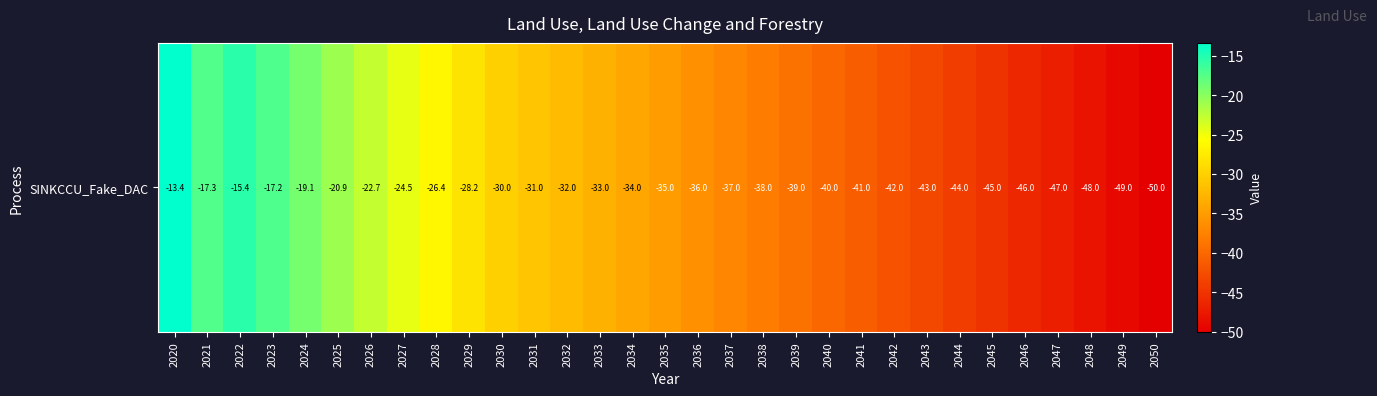

What is the smallest value displayed?

-50.0